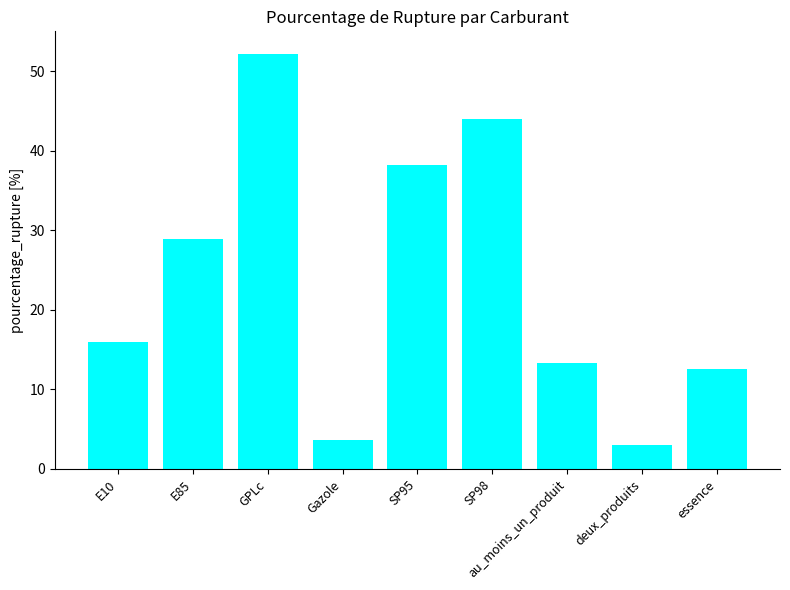

Read the value at au_moins_un_produit.

13.4